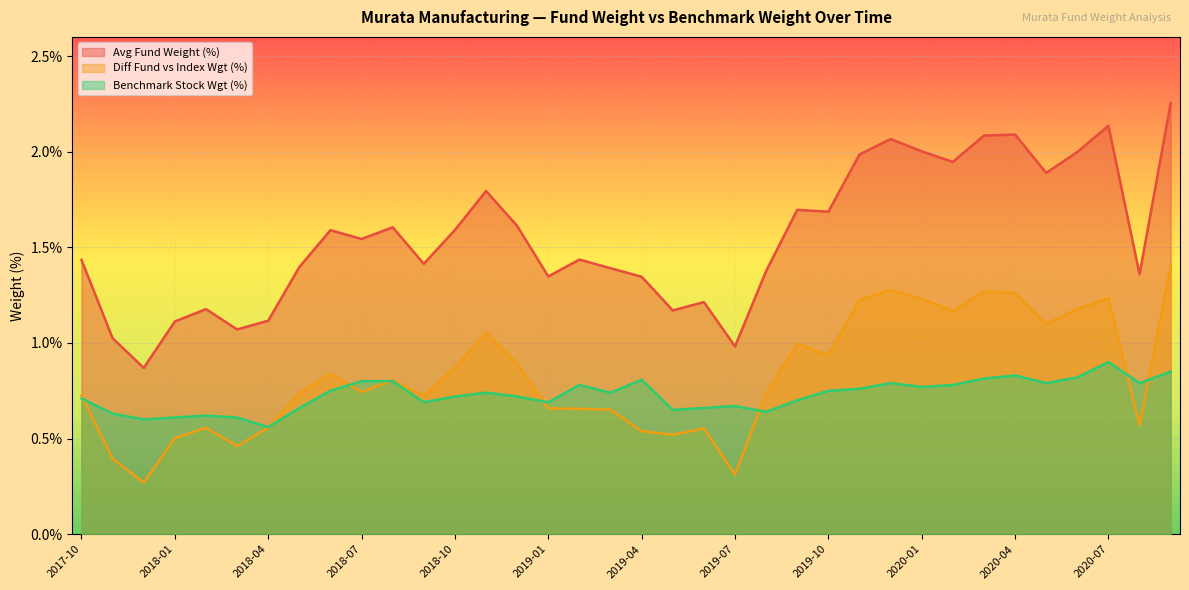

Which category has the lowest value in the Diff Fund vs Index Wgt (%) series?

2017-12-31